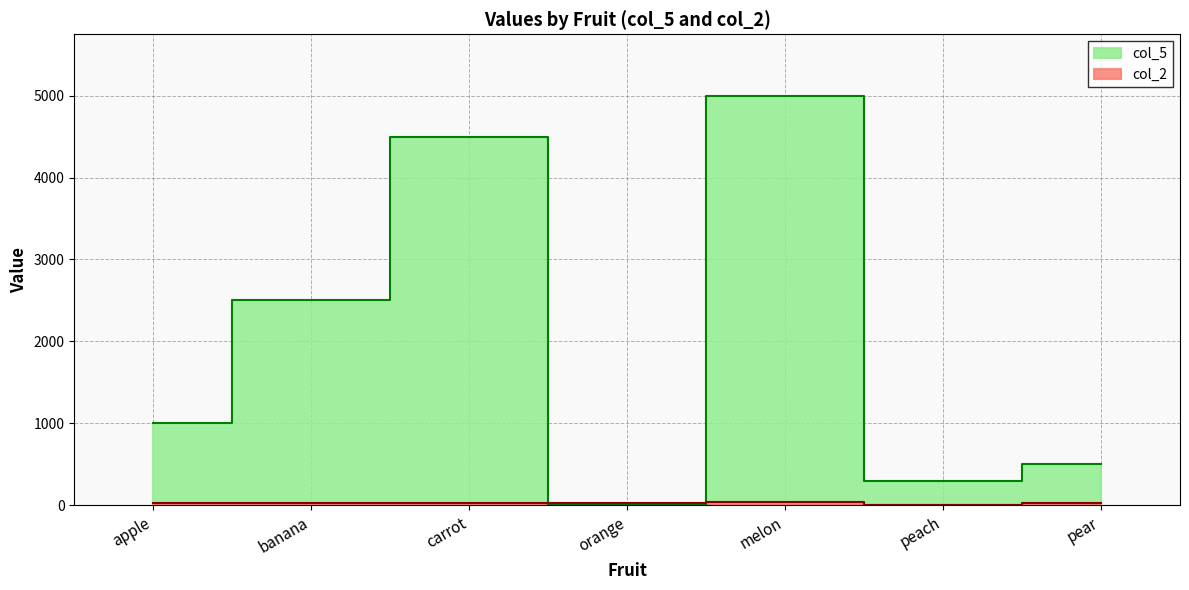

What position from the right is peach?

2